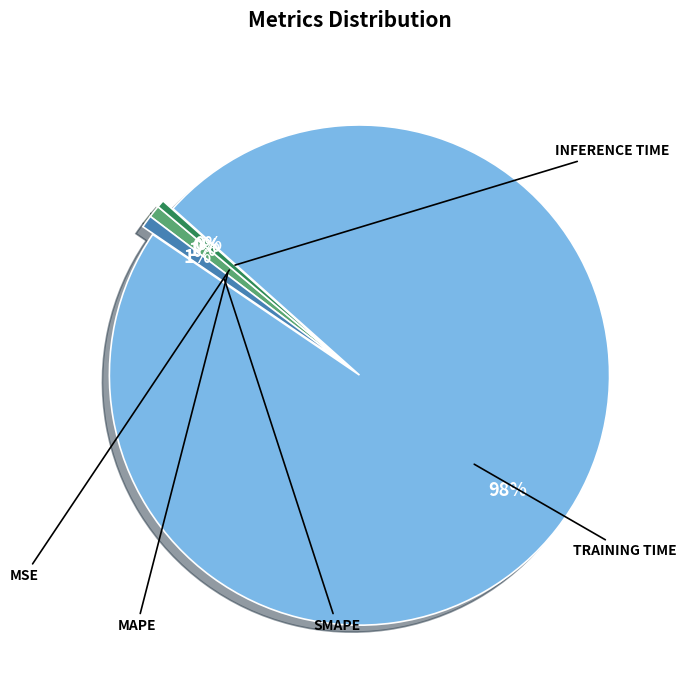

Count the number of slices in the pie.

5